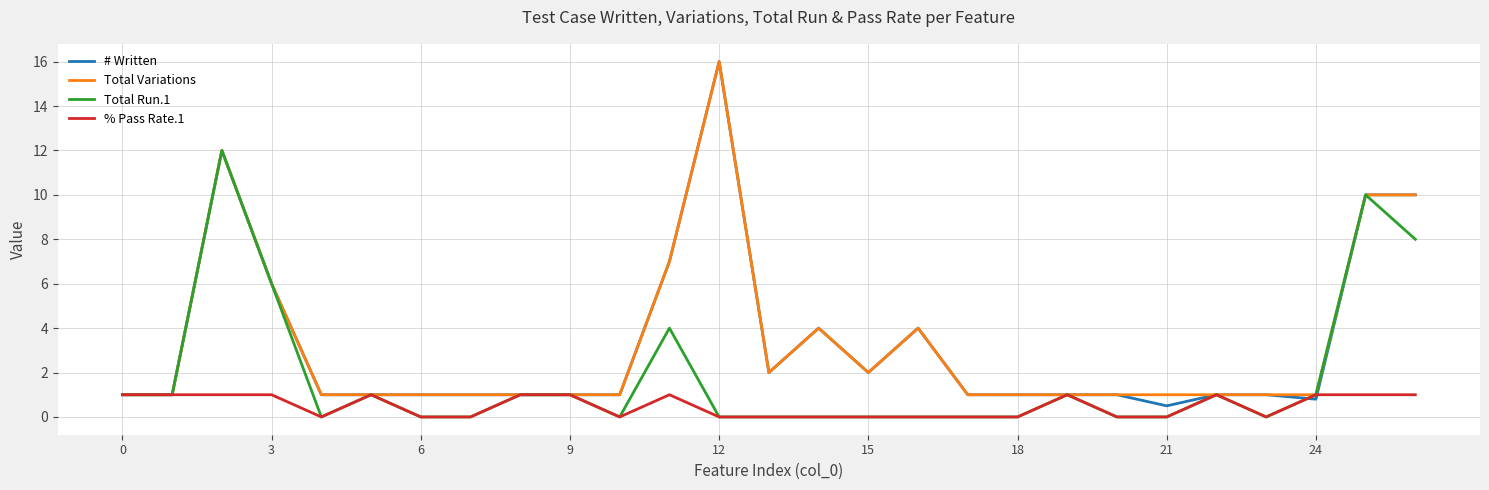

What is the greatest value displayed?

16.0